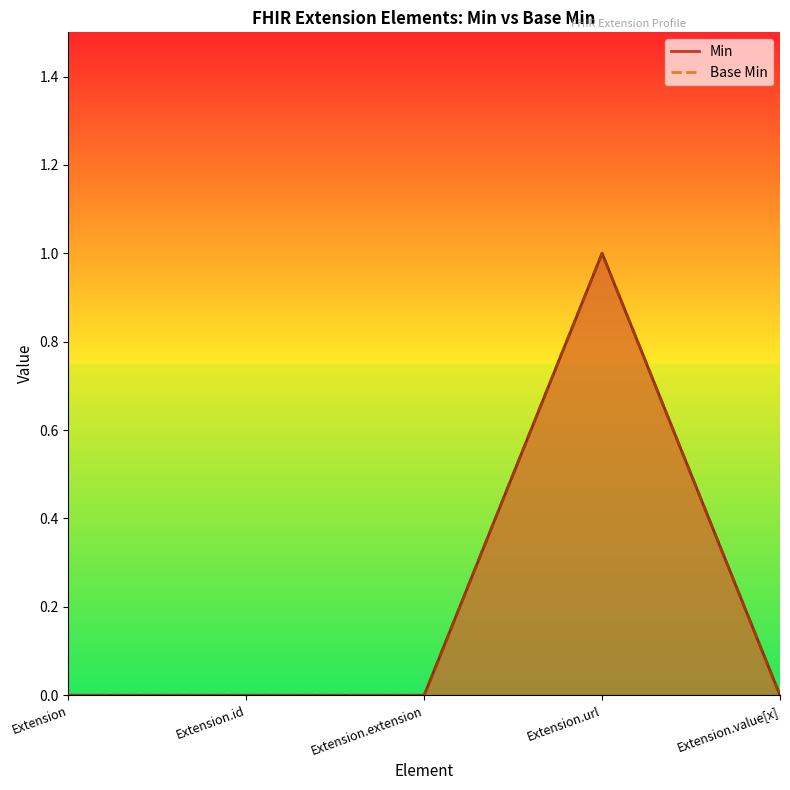

At how many categories does at least one series exceed 0?

1